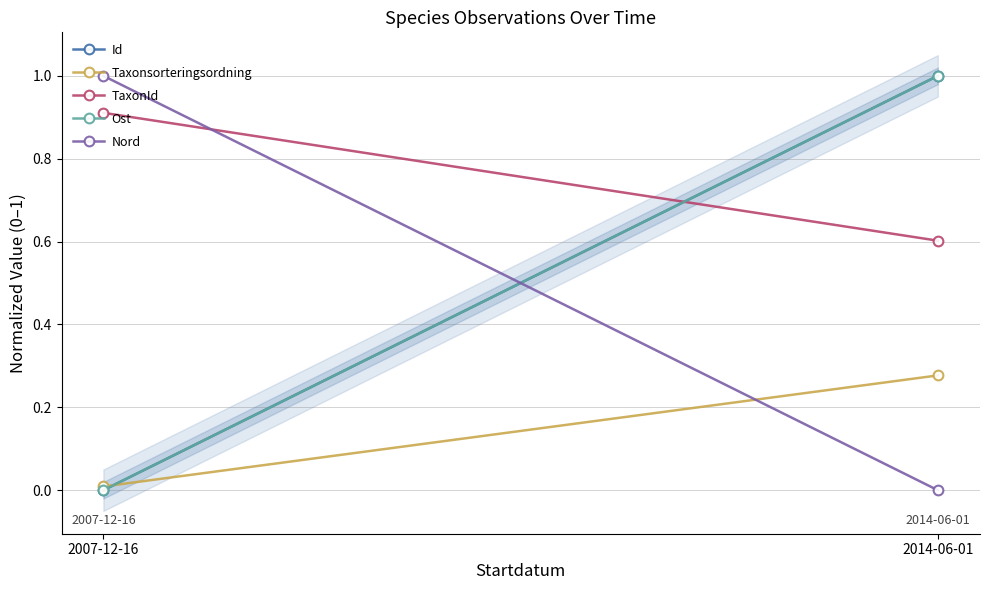

Is it true that Nord equals 0.0 at 2014-06-01?

True